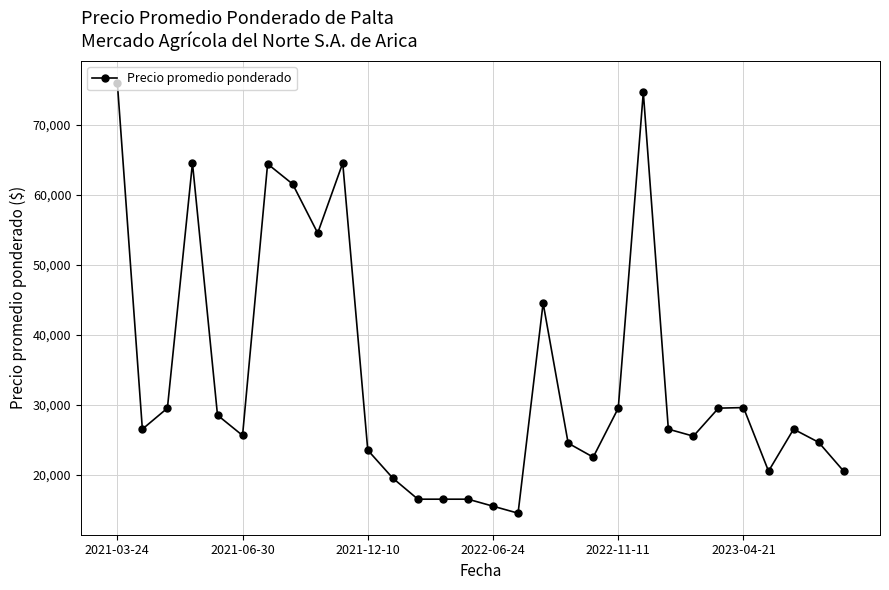

What is the value of the 26th point from the left?

29581